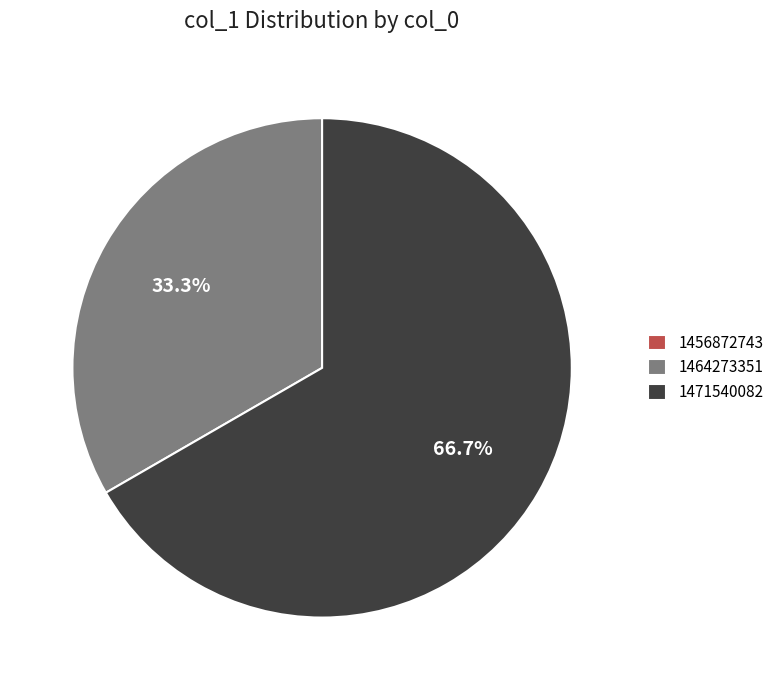

What percentage is NOT represented by 1464273351?

66.7%